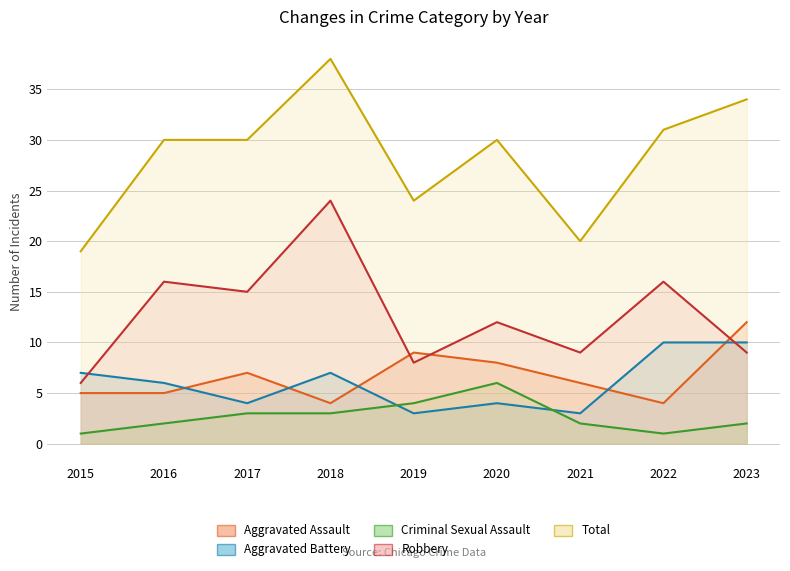

What is the average value of the Aggravated Assault series?

7